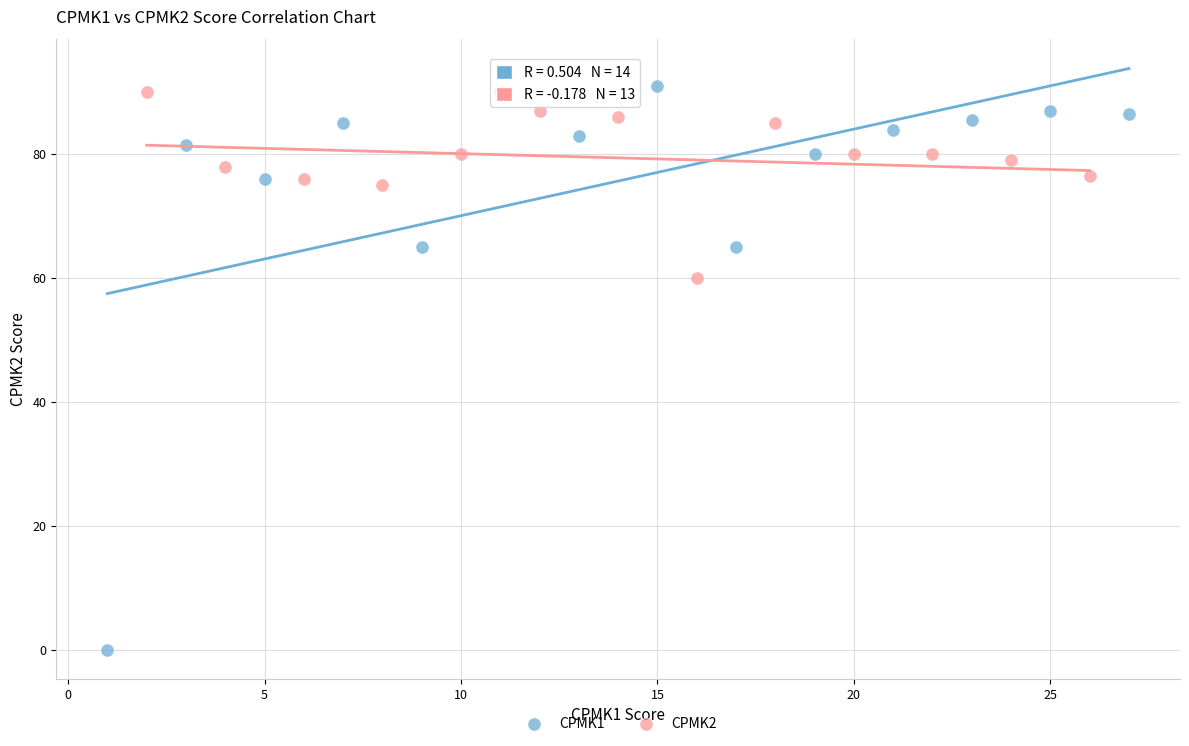

Which series contains the lowest Y value?

CPMK1